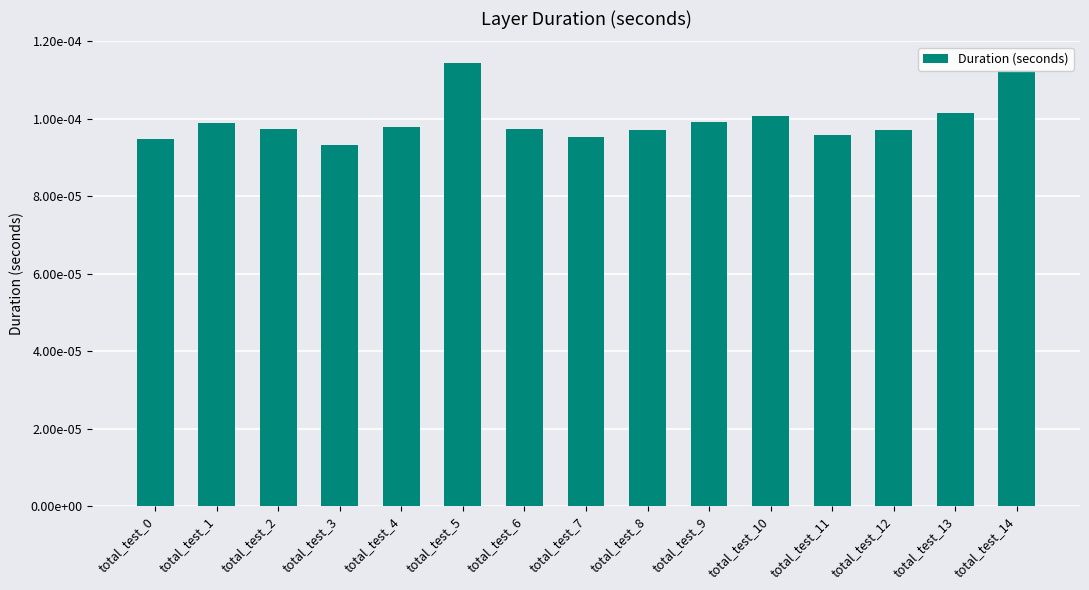

Does the chart contain any negative values?

No